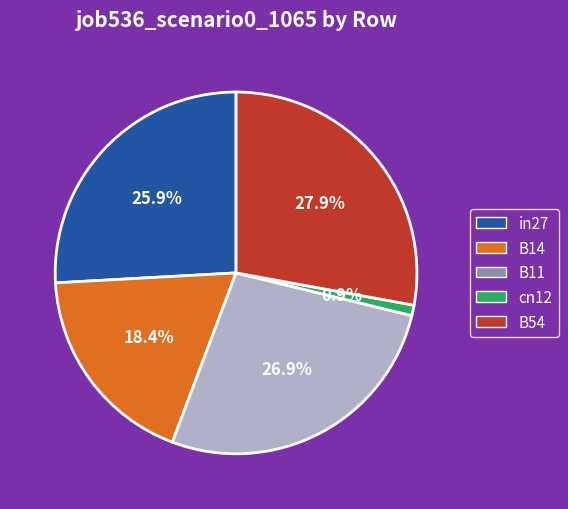

Rank the categories by value from highest to lowest.

B54, B11, in27, B14, cn12